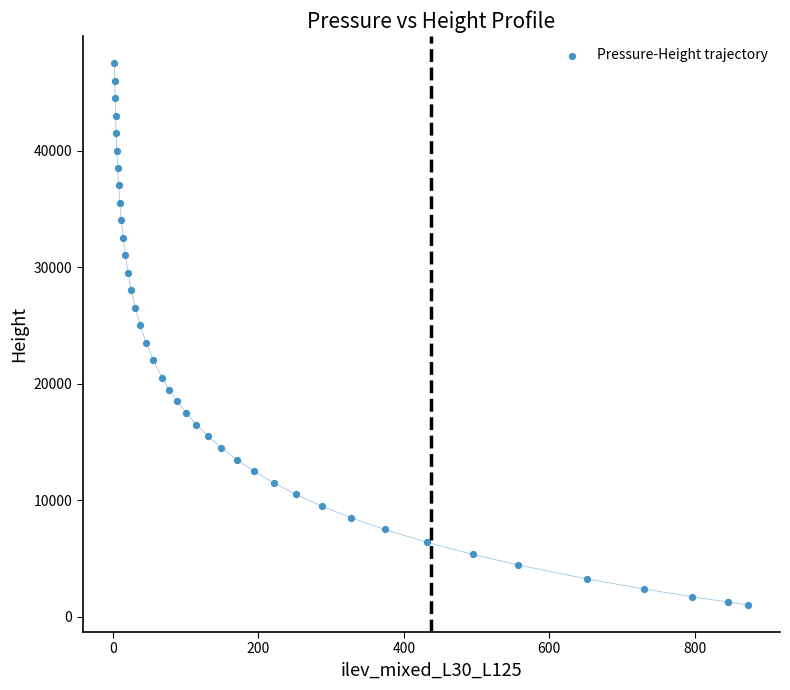

What is the range of Y values (max minus min)?

46471.6